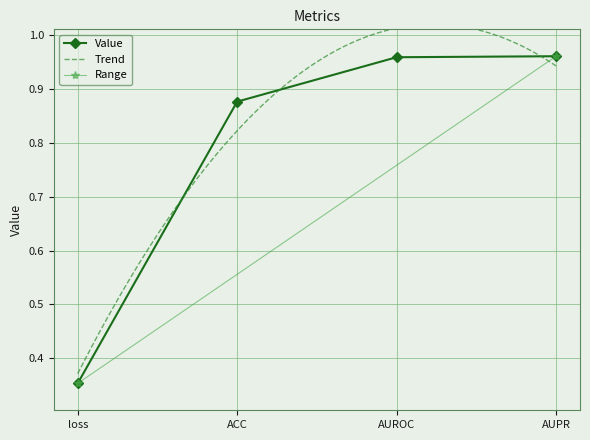

What is the label of the 3rd point from the right?

ACC